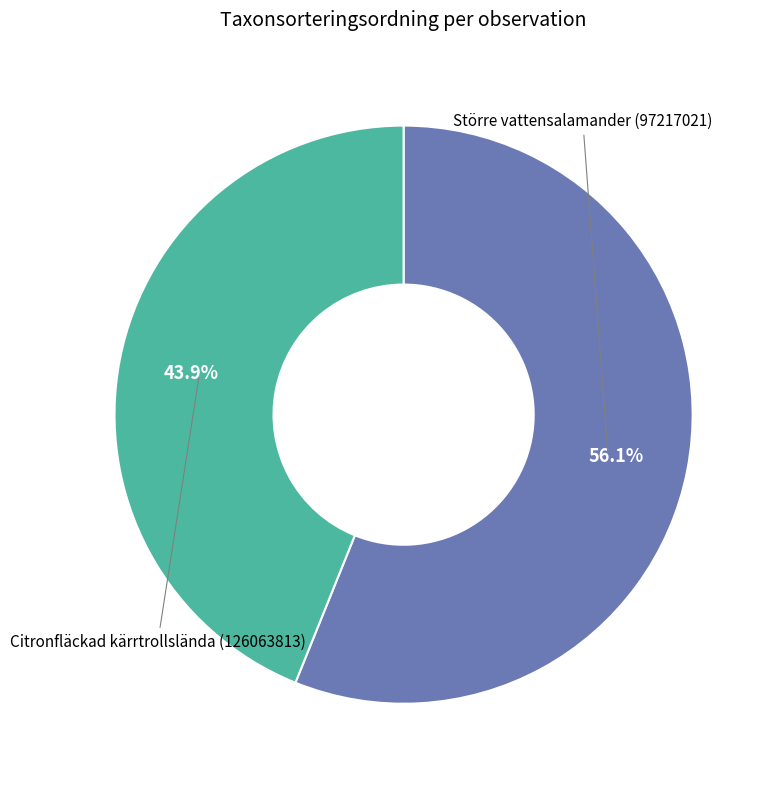

How many segments does this pie chart have?

2